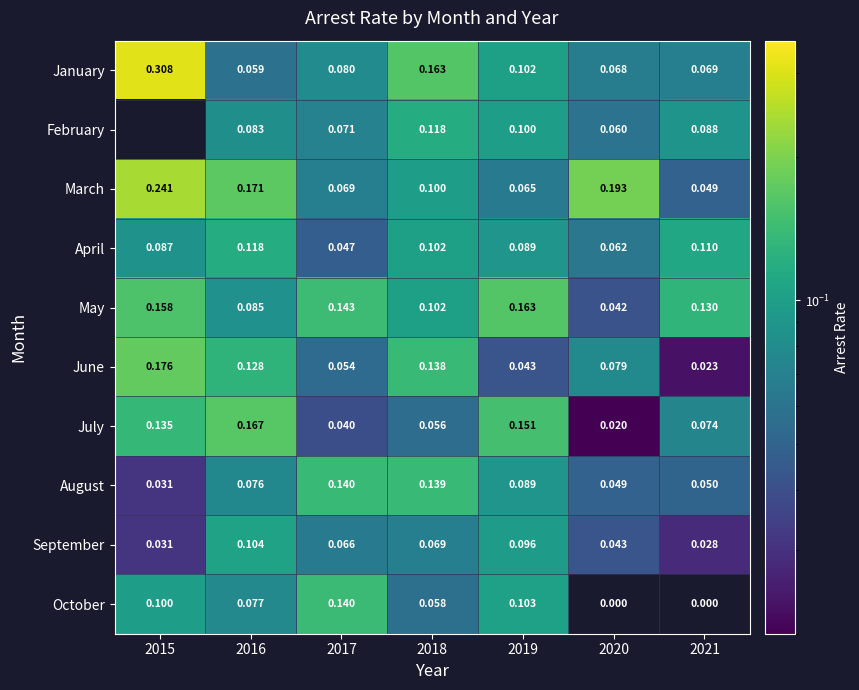

Is the value of August at 2015 greater than the value of June at 2021?

Yes